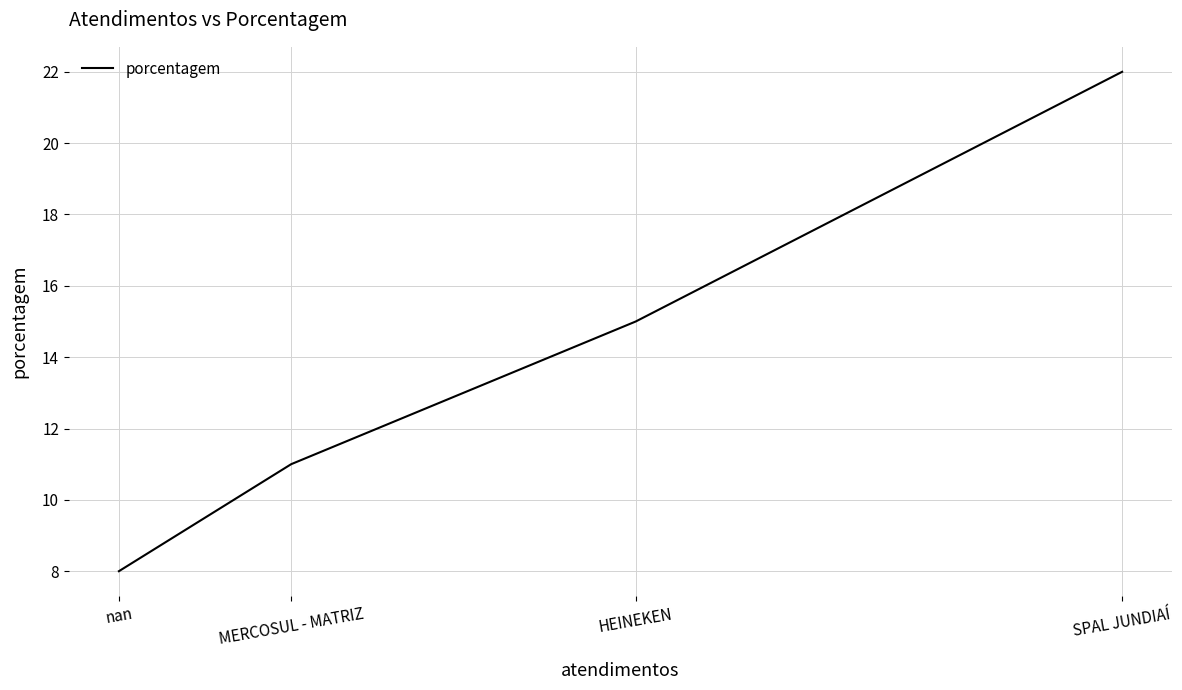

What is the sum of all values?

56